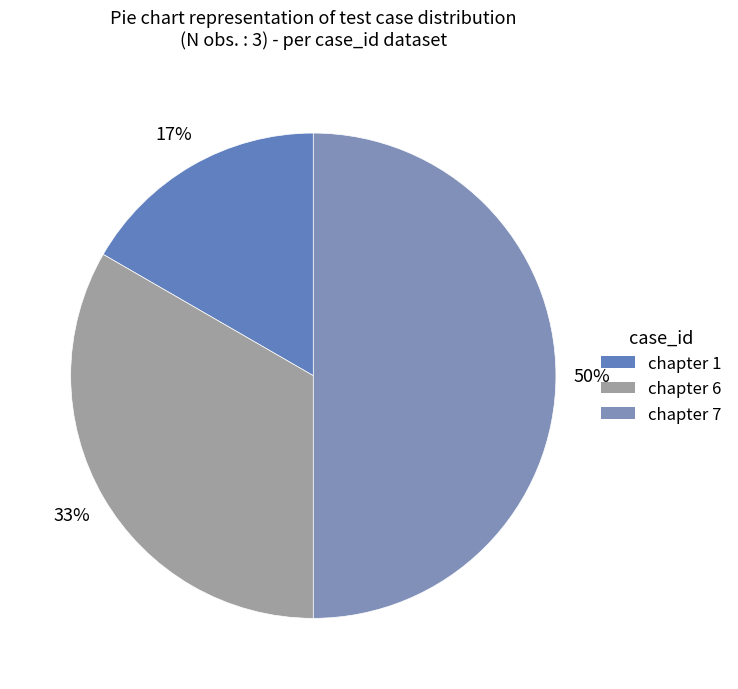

Which slice is the smallest?

chapter 1